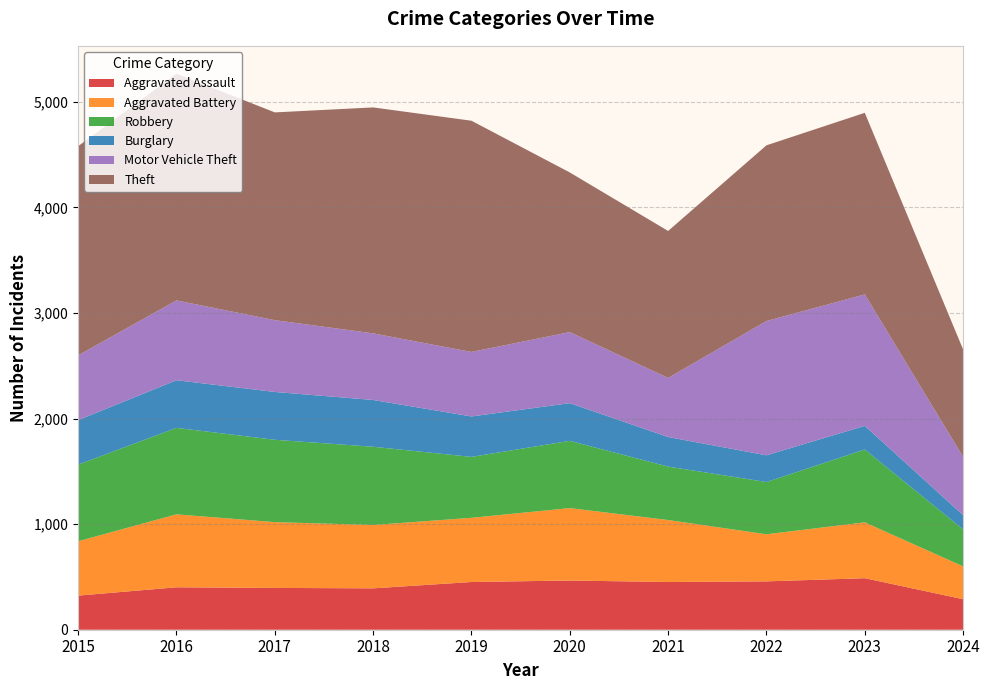

Reading left to right, extract all data points from this chart.

Aggravated Assault: 323	402	396	392	452	466	452	458	488	289
Aggravated Battery: 515	691	623	600	608	686	587	446	529	311
Robbery: 726	819	780	741	577	637	506	495	690	350
Burglary: 421	451	453	443	383	357	280	253	224	135
Motor Vehicle Theft: 614	756	680	631	611	673	560	1272	1245	552
Theft: 1981	2148	1968	2140	2190	1512	1392	1664	1720	1017